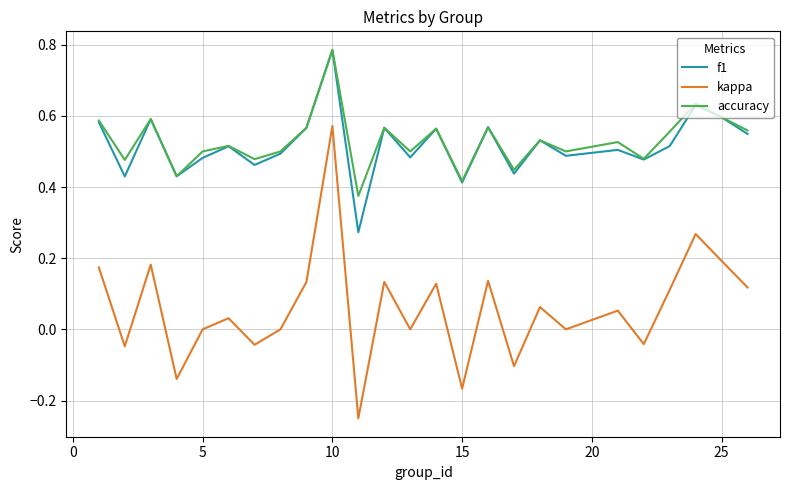

True or false: f1 and kappa cross at least once.

False